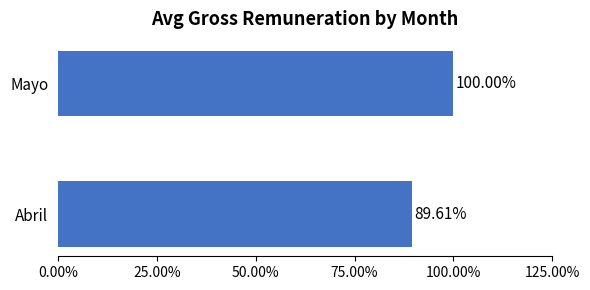

Are the bars horizontal?

Yes